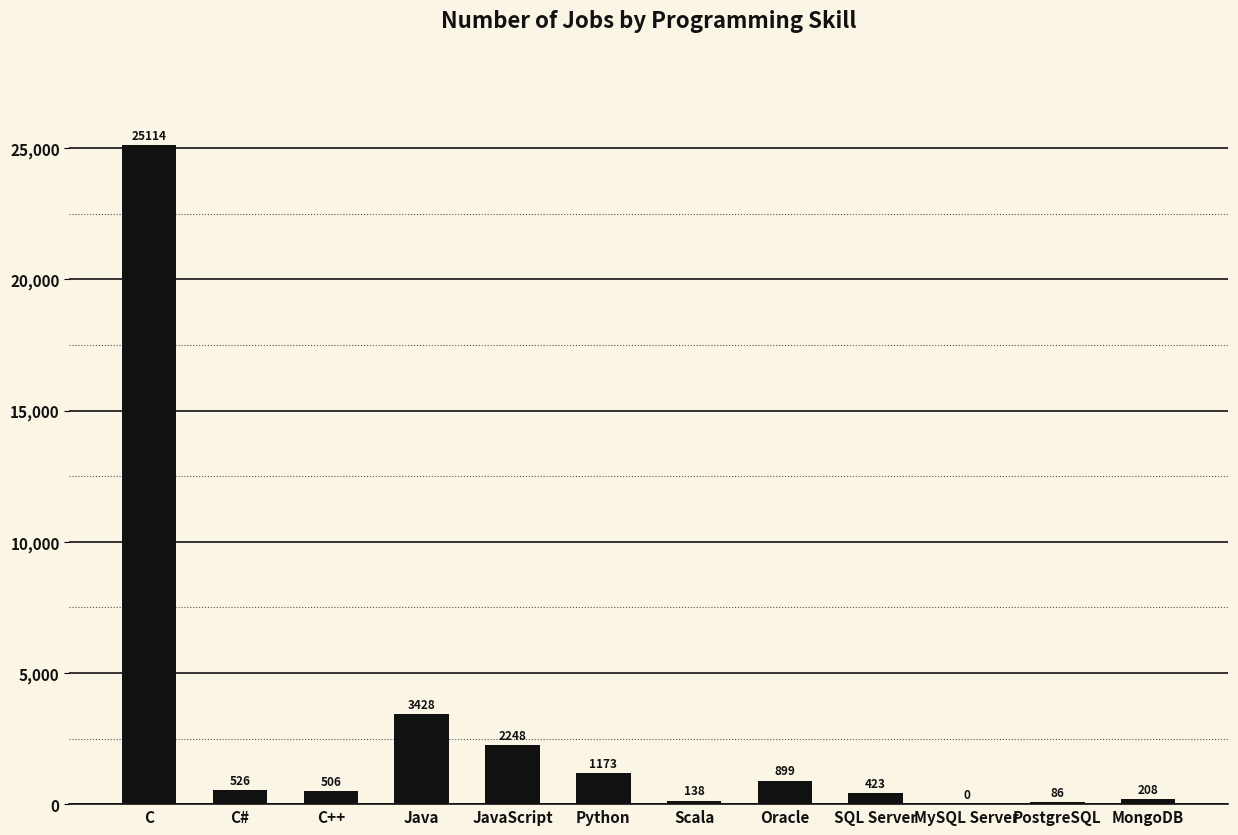

How many distinct data groups are displayed?

1